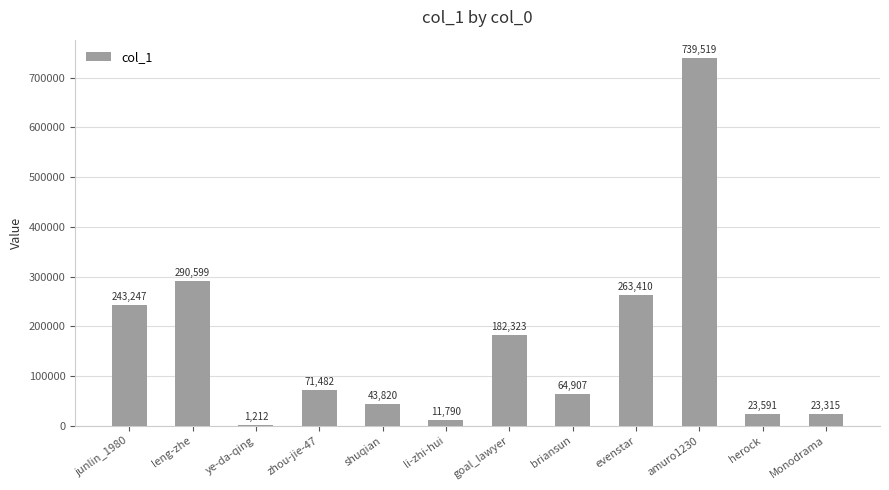

Reading left to right, list all the values displayed in this chart.

243247	290599	1212	71482	43820	11790	182323	64907	263410	739519	23591	23315